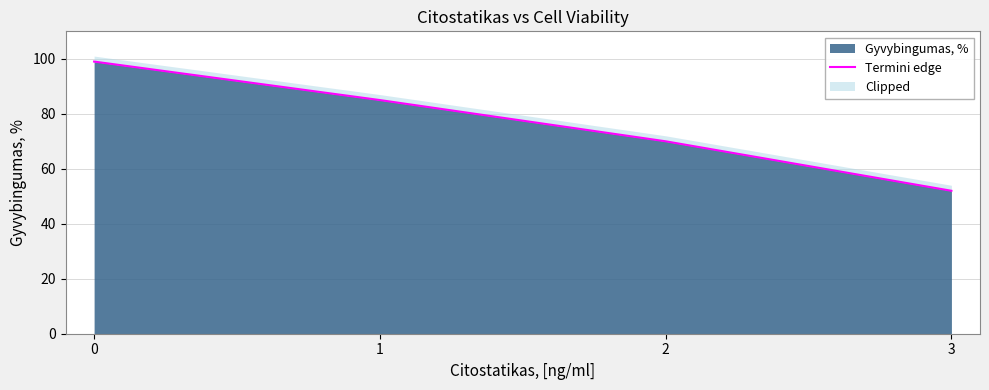

How many values are below 85?

2